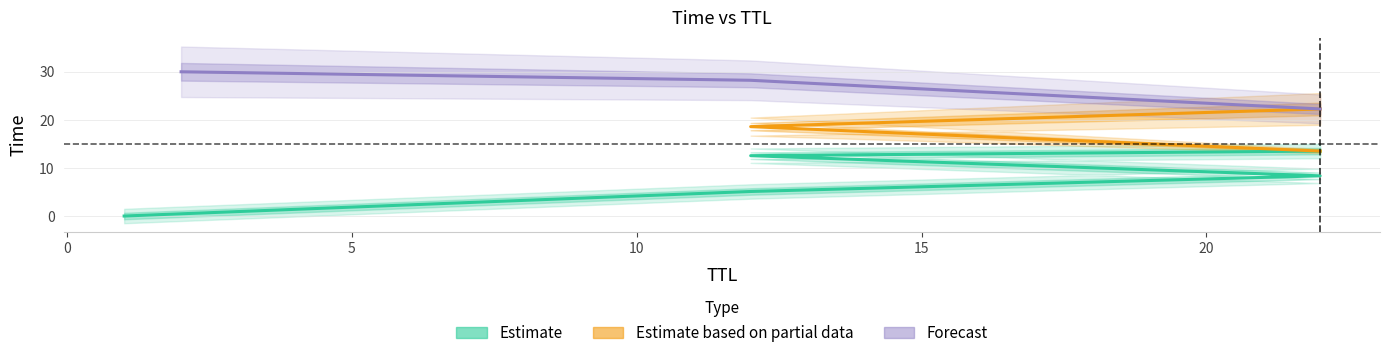

Is it true that the value at 22 is 22.3?

True